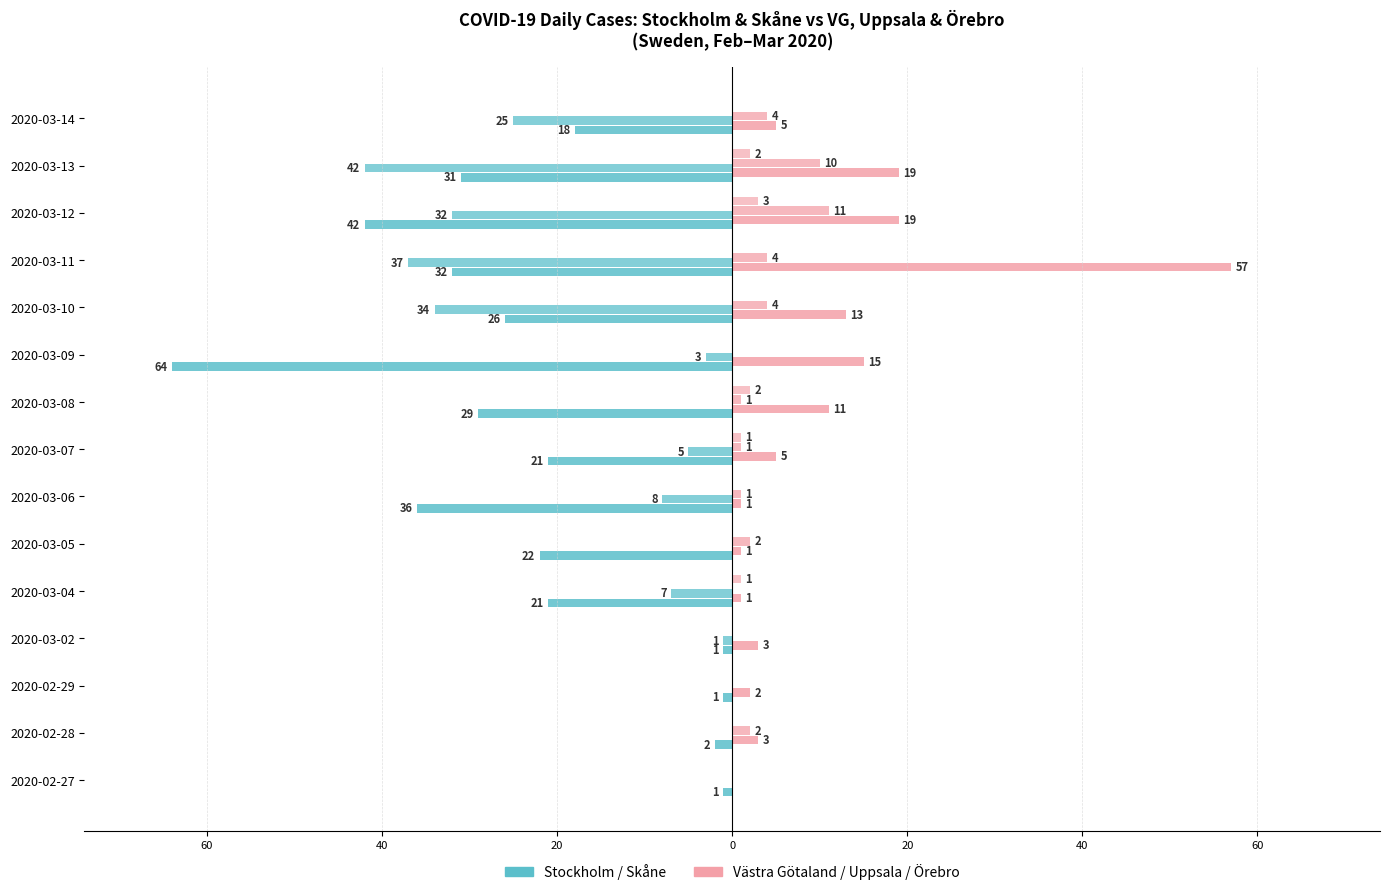

What is the value of the Stockholm bar at the 15th from the left?

-18